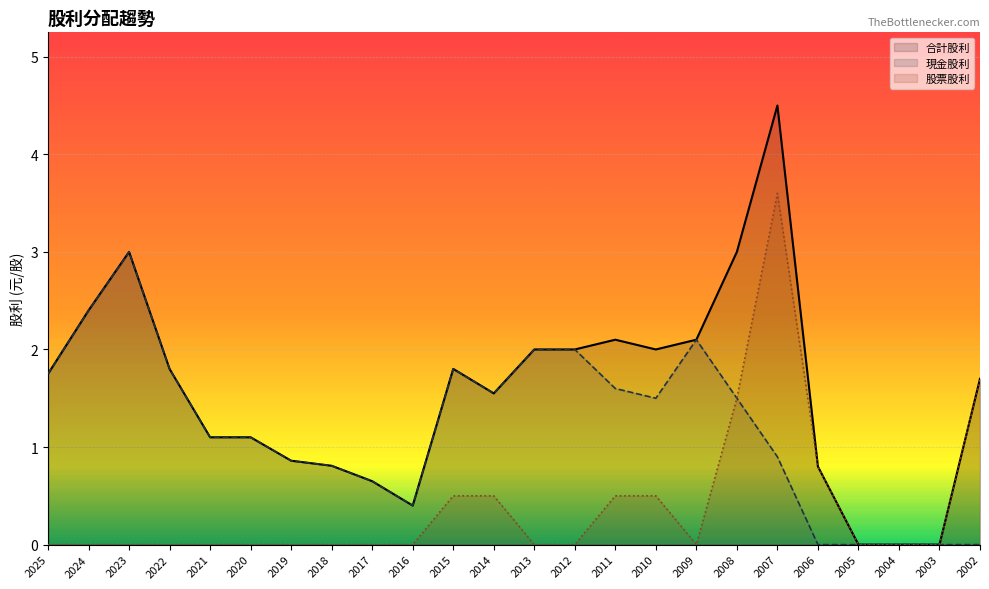

At how many categories does at least one series exceed 4?

1